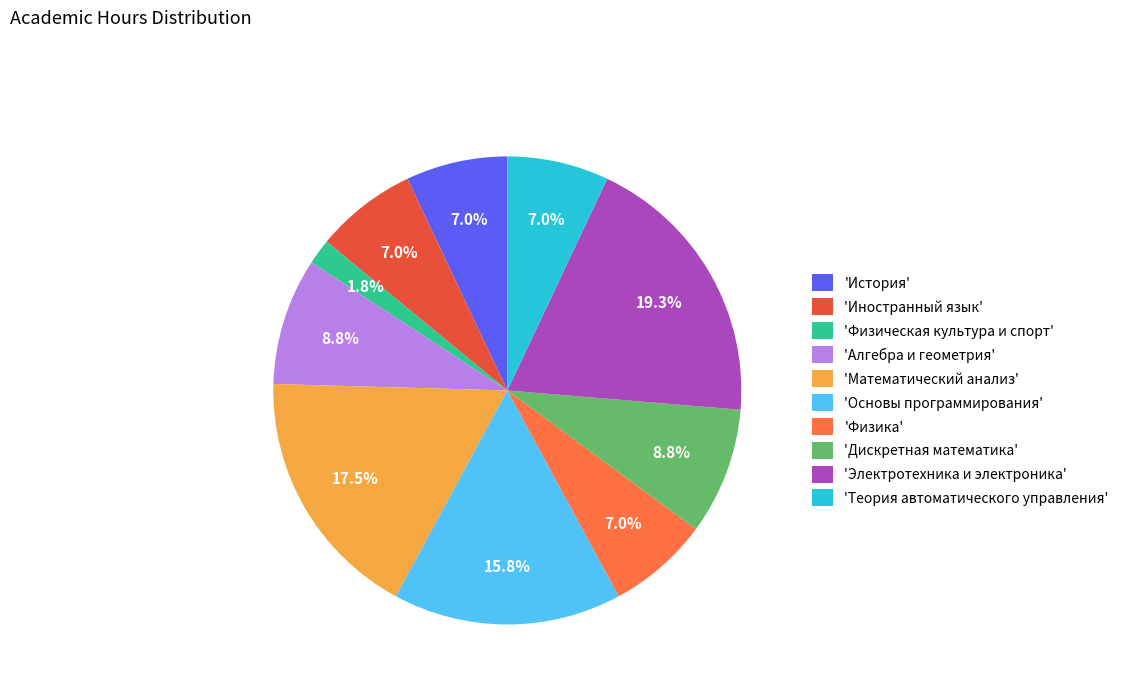

To the nearest percent, what is the average slice percentage?

10%